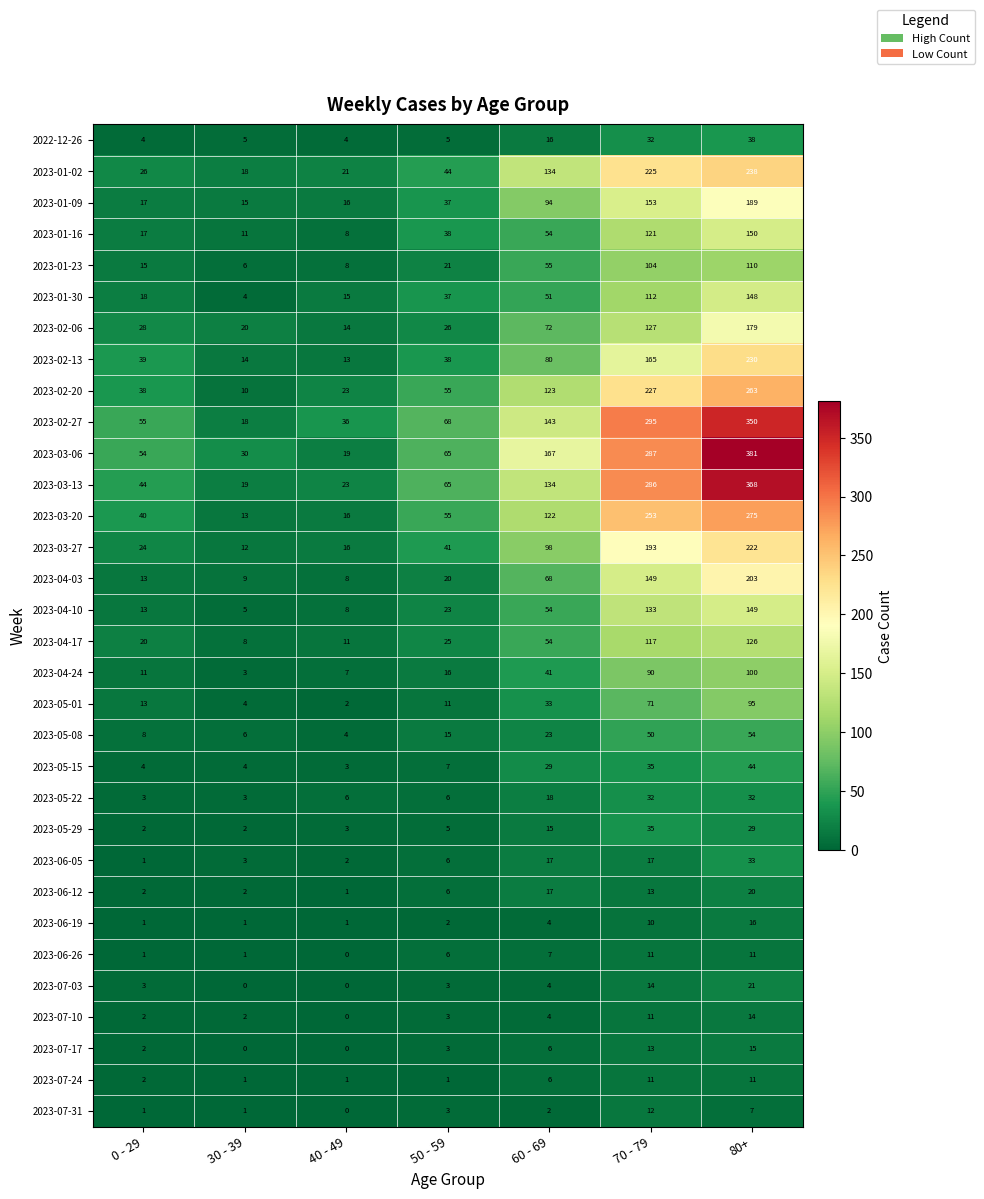

Which series has the largest total across all categories?

2023-03-06